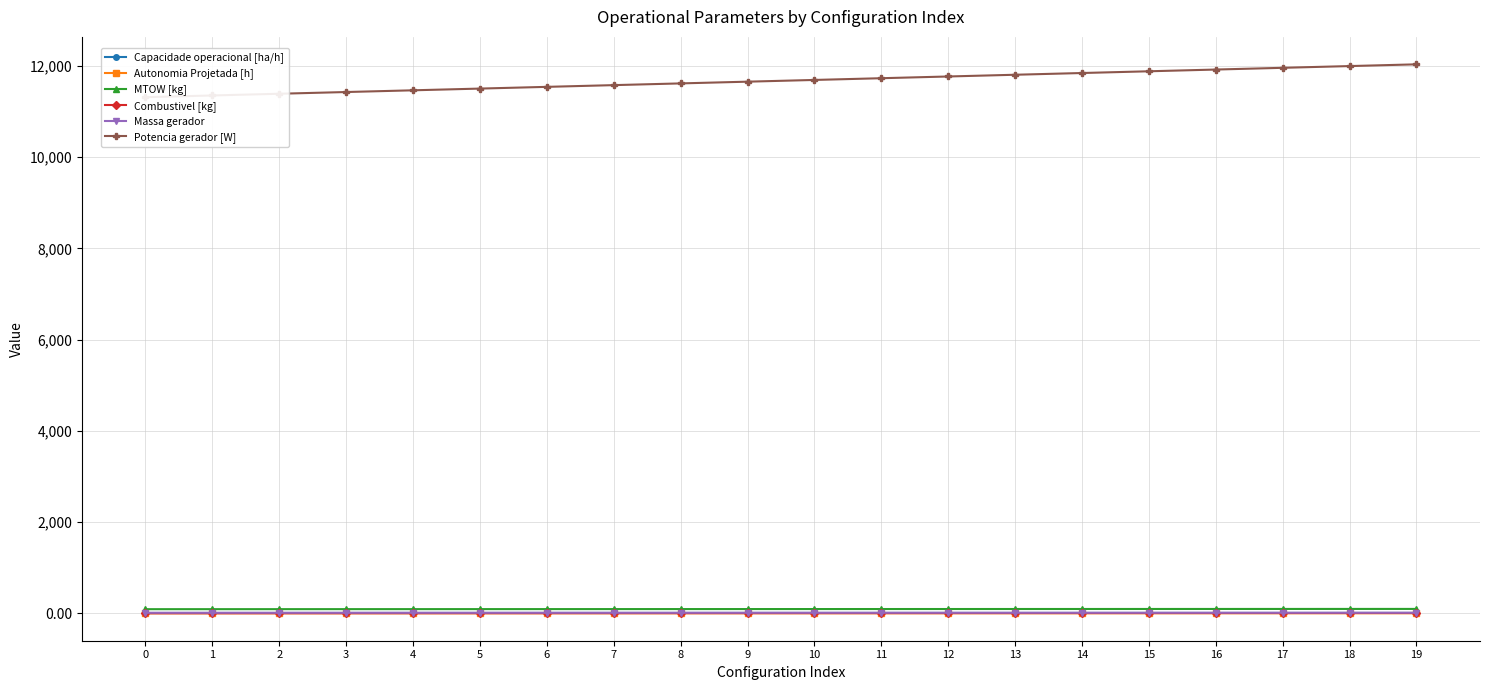

What is the minimum value for Combustivel [kg]?

1.0